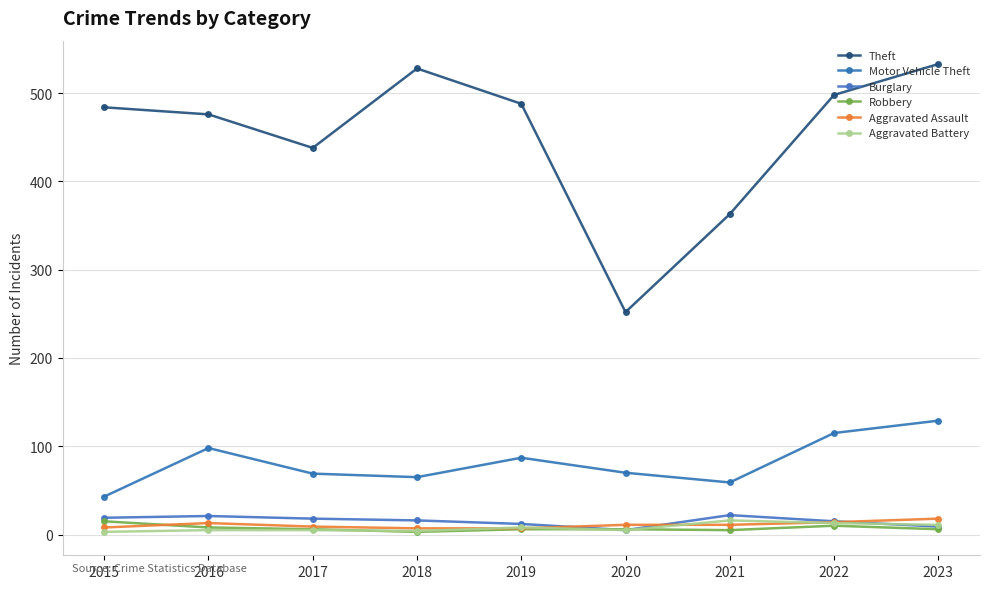

Which category has the lowest value in the Motor Vehicle Theft series?

2015